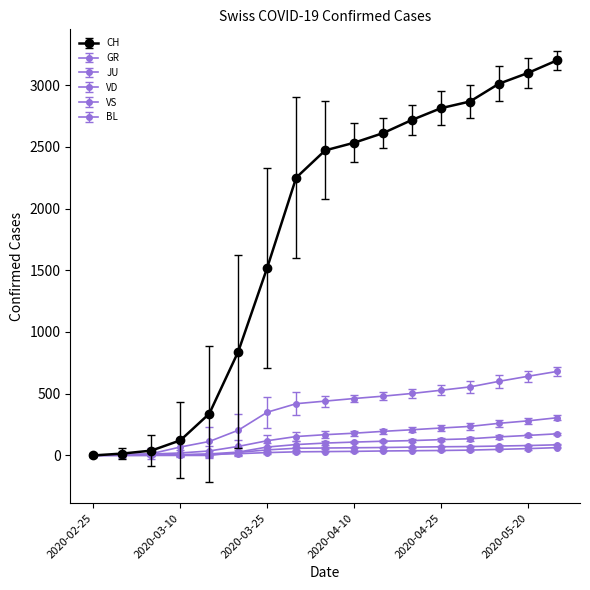

What is the greatest value displayed?

3200